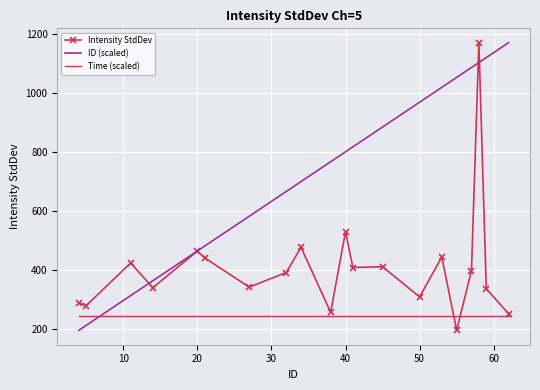

How many intersections are there between ID (scaled) and Time (scaled)?

1